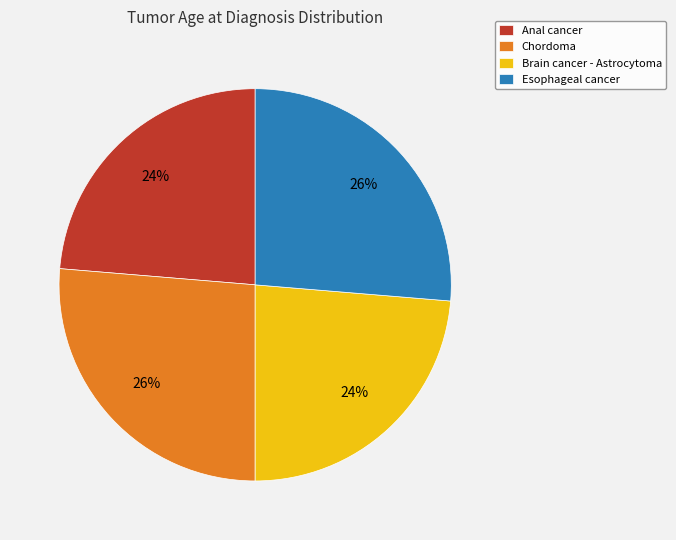

Does Chordoma represent more than half of the total?

No